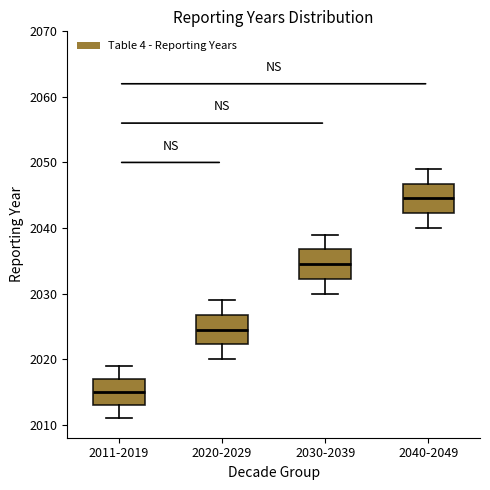

Which box has the highest median line?

2040-2049